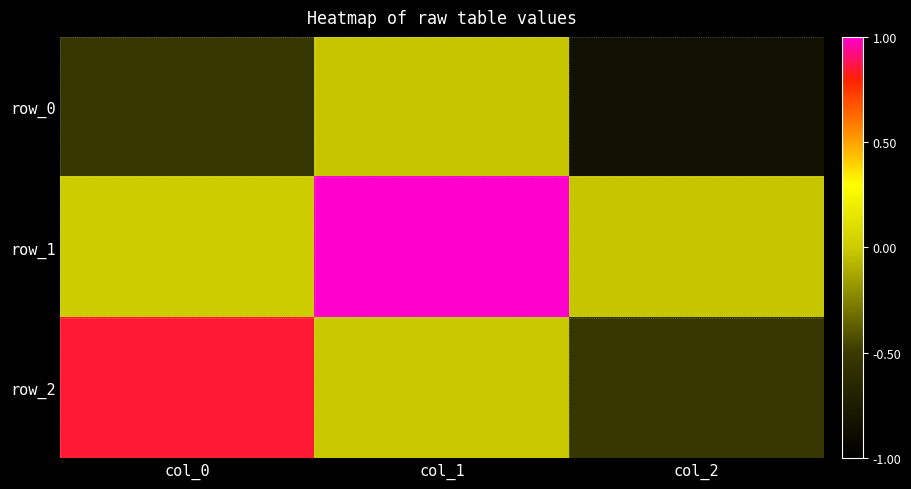

Rank the series by their average value, from lowest to highest.

row_0, row_2, row_1